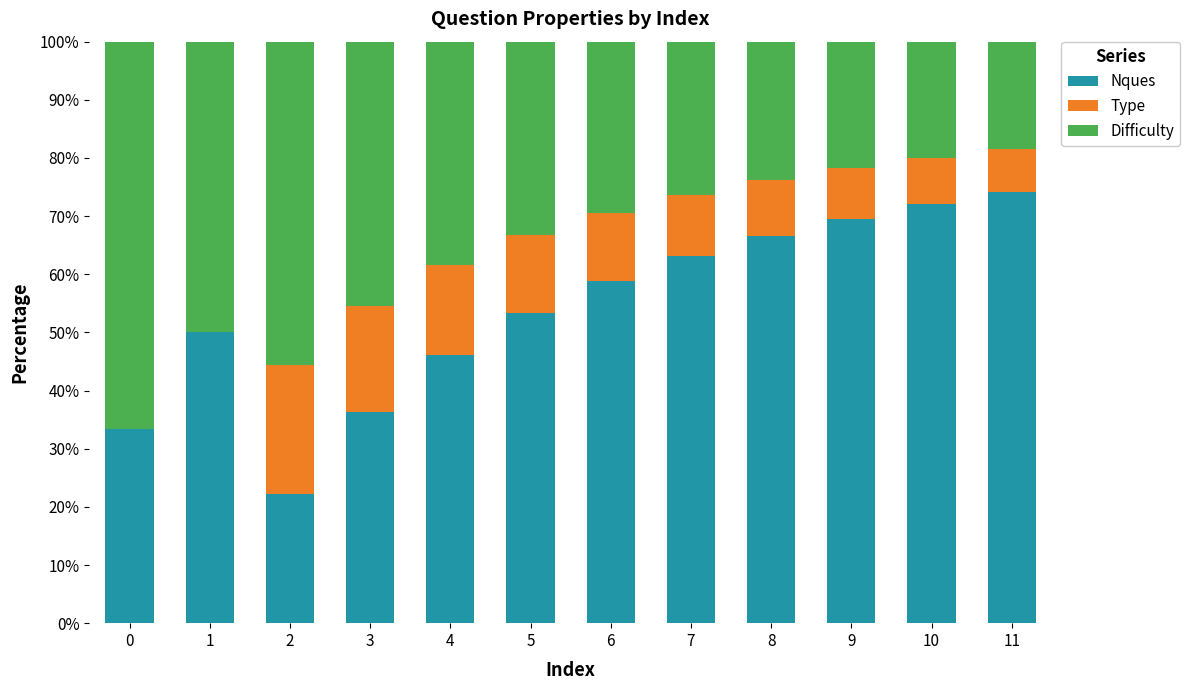

What is the sum of all Nques values?

645.7